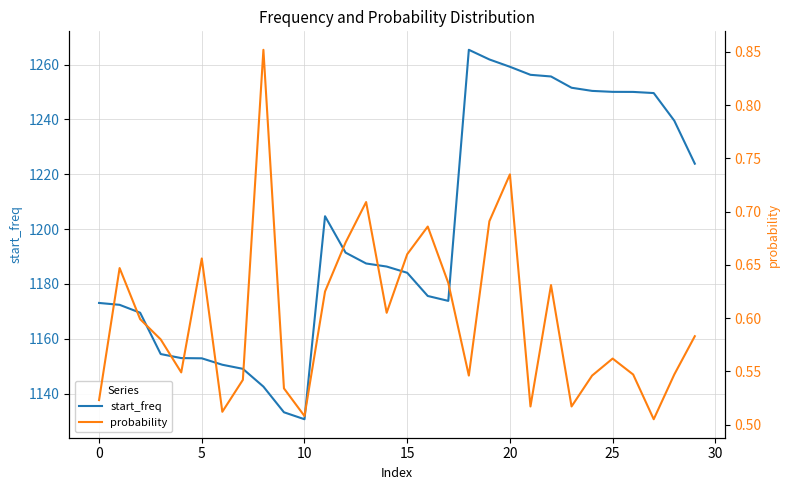

Is this an area chart (filled region under the line)?

No